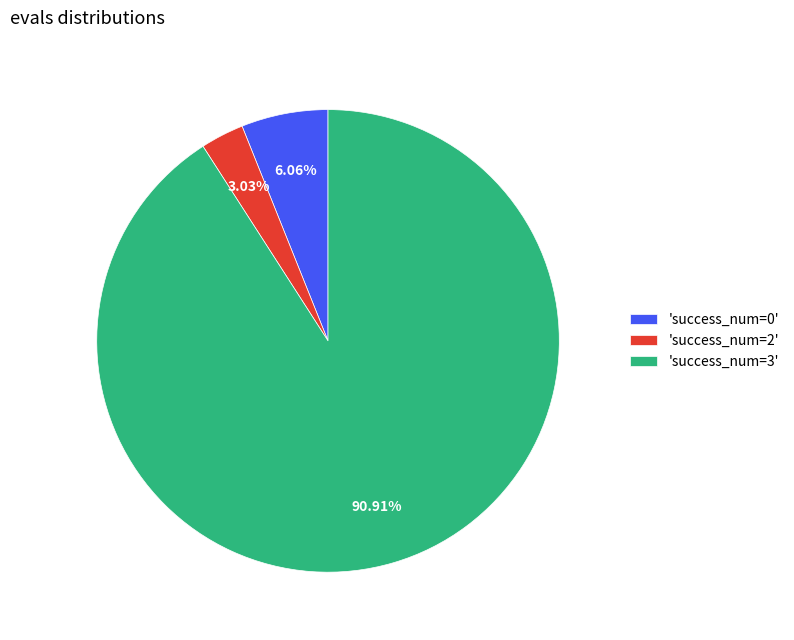

Approximately how many times larger is the value at 'success_num=3' compared to 'success_num=0'?

15.0